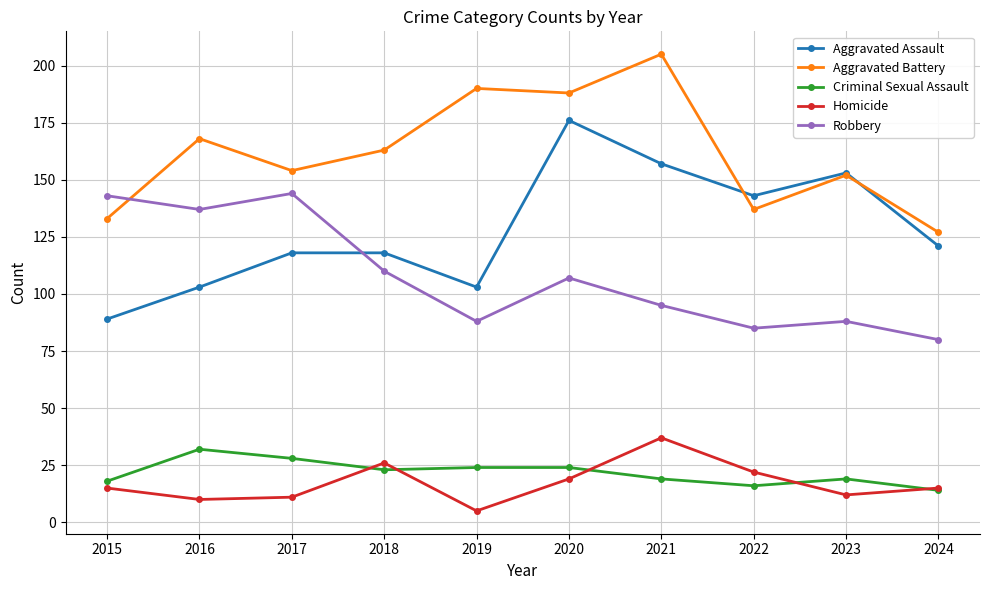

The Criminal Sexual Assault series shows 9 at 2019. True or false?

False